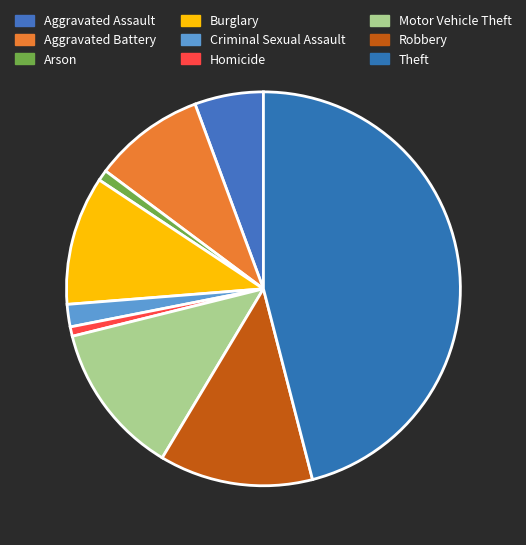

How many slices are in this pie chart?

9